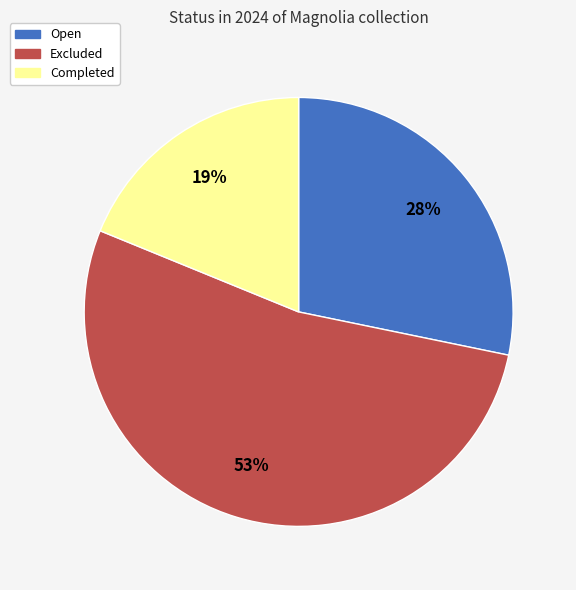

Count the number of slices in the pie.

3